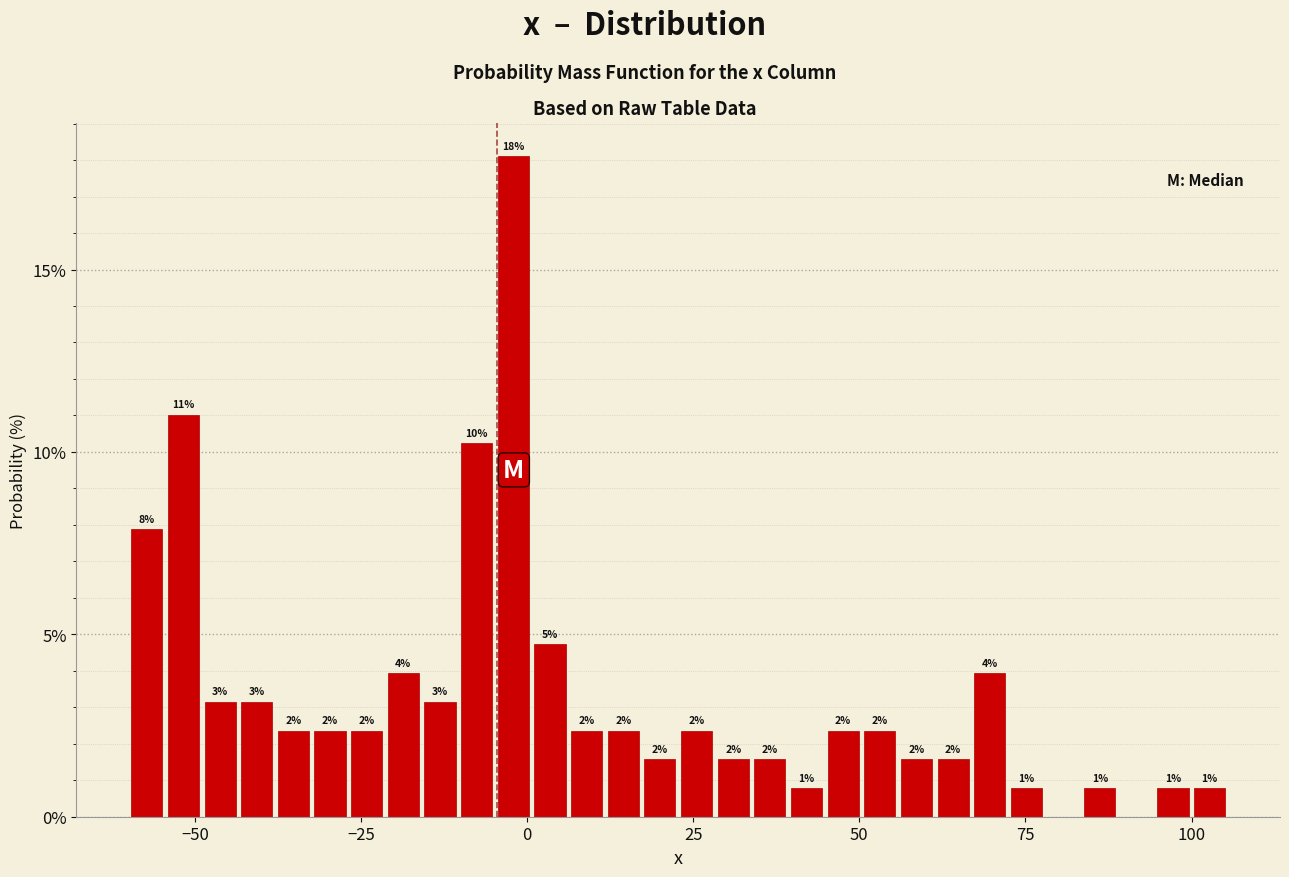

Around what value on the x-axis is the tallest bar? Give the approximate position of its centre, as read against the axis.

0